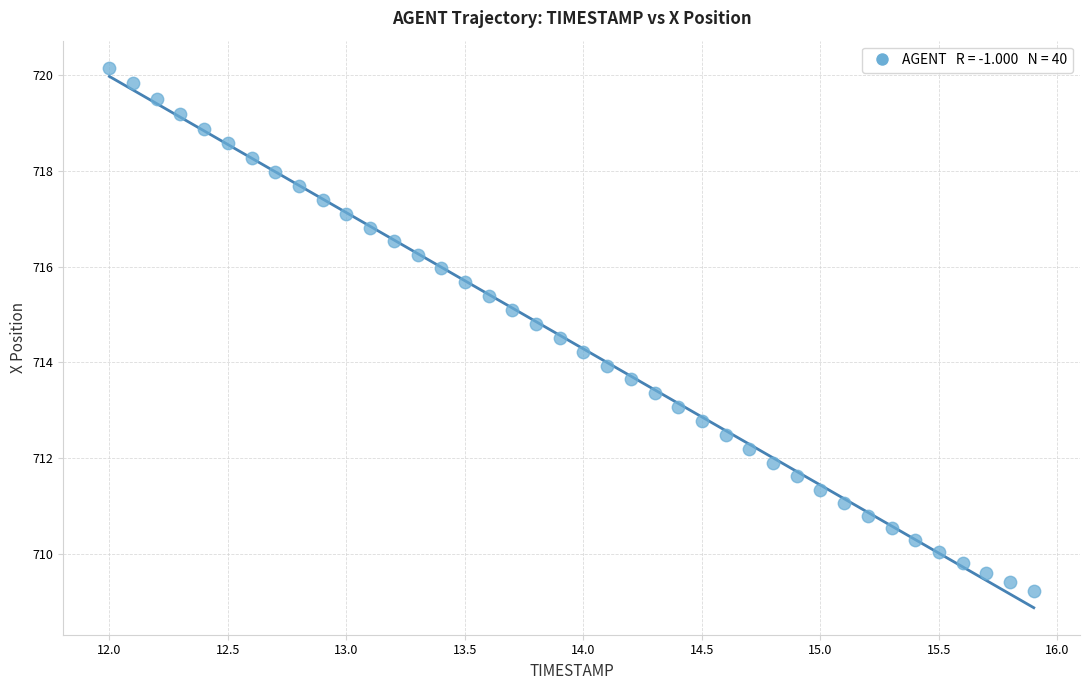

What is the range of Y values (max minus min)?

10.9